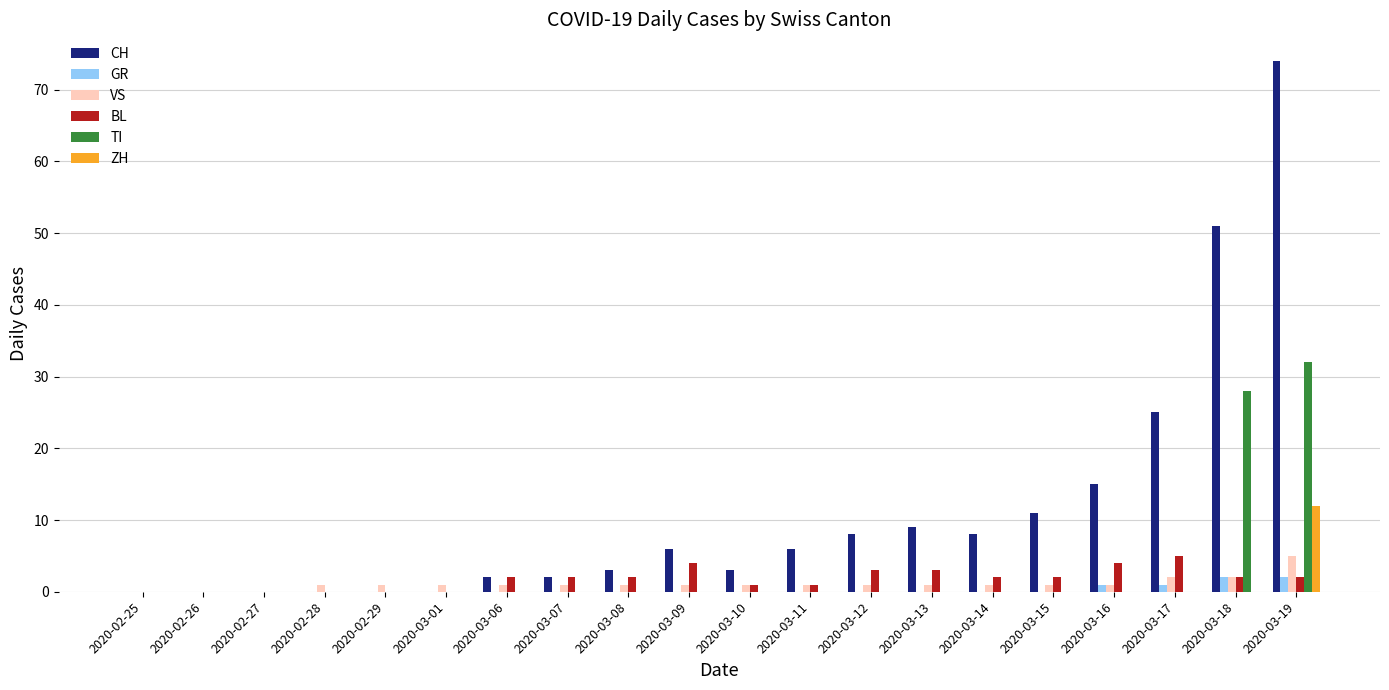

What is the total value across all series at 2020-03-15?

14